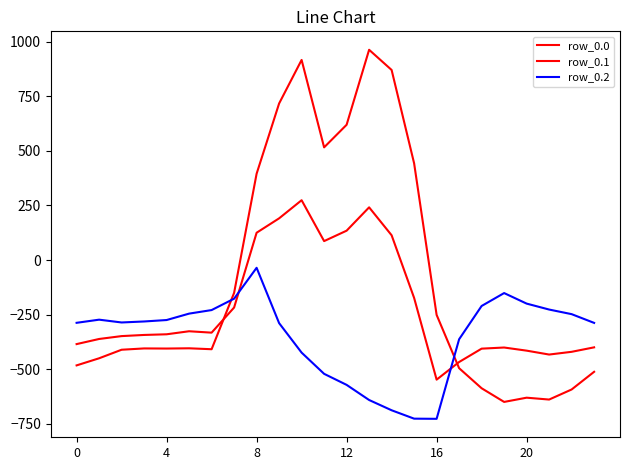

How many lines are shown in the chart?

3